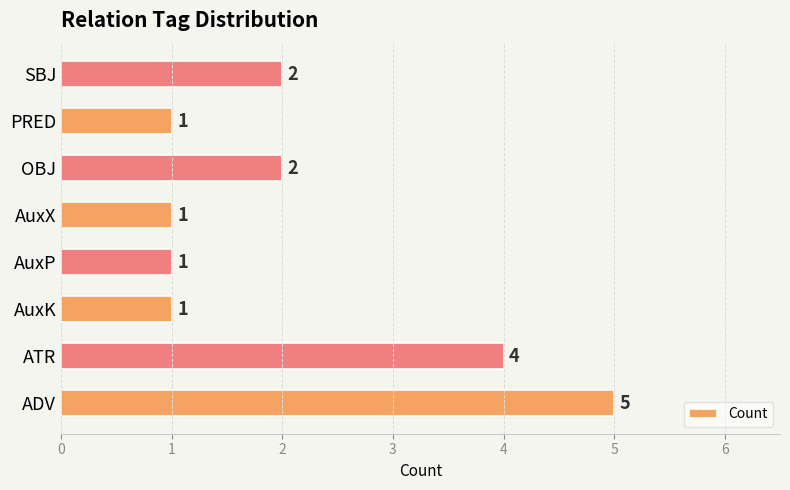

What is the smallest value displayed?

1